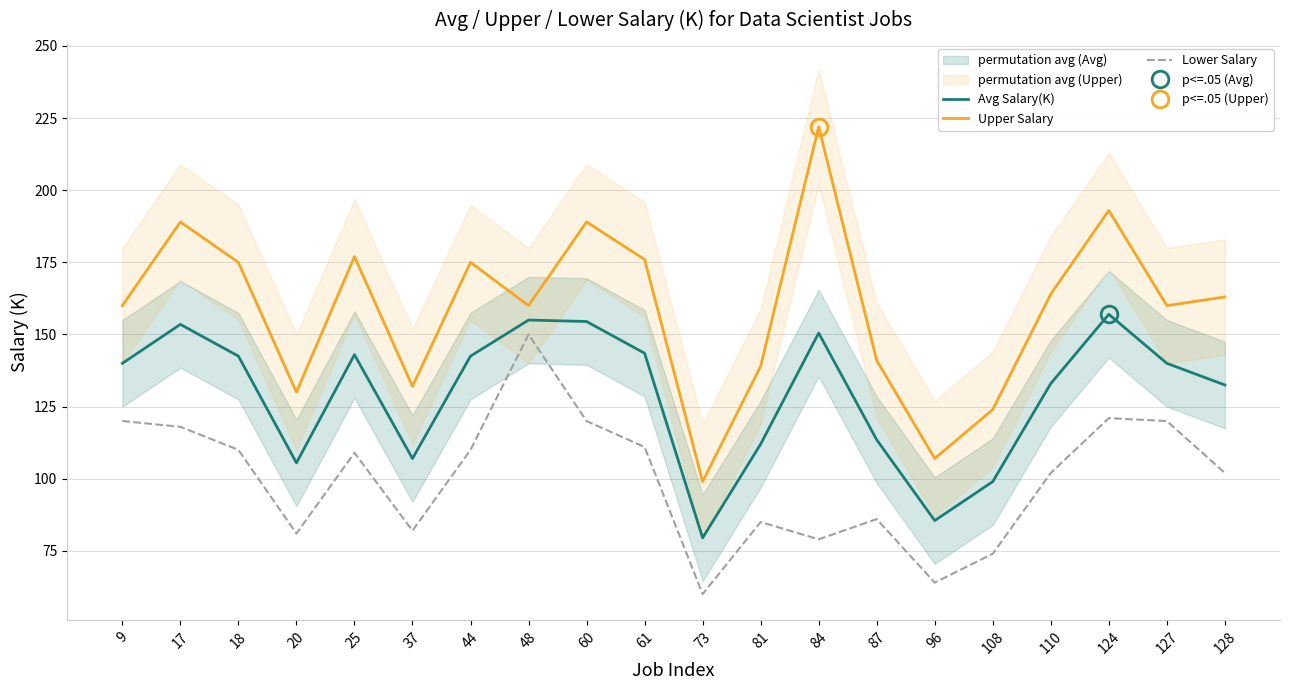

What are all the series names shown in the legend?

Avg Salary(K), Upper Salary, Lower Salary